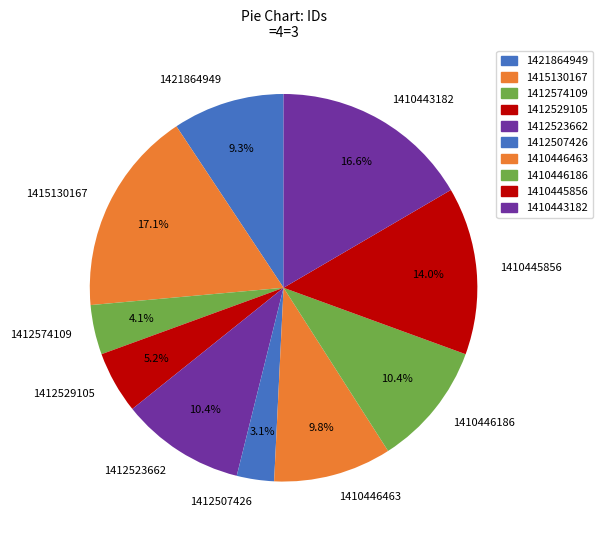

Is there any slice that represents more than half of the pie?

No